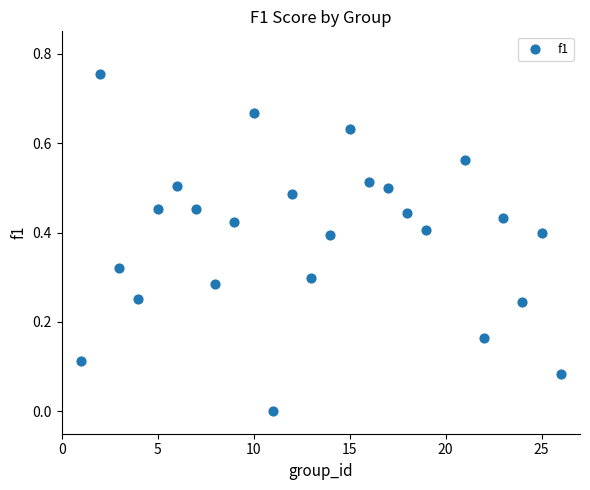

What is the range of X values (max minus min)?

25.0